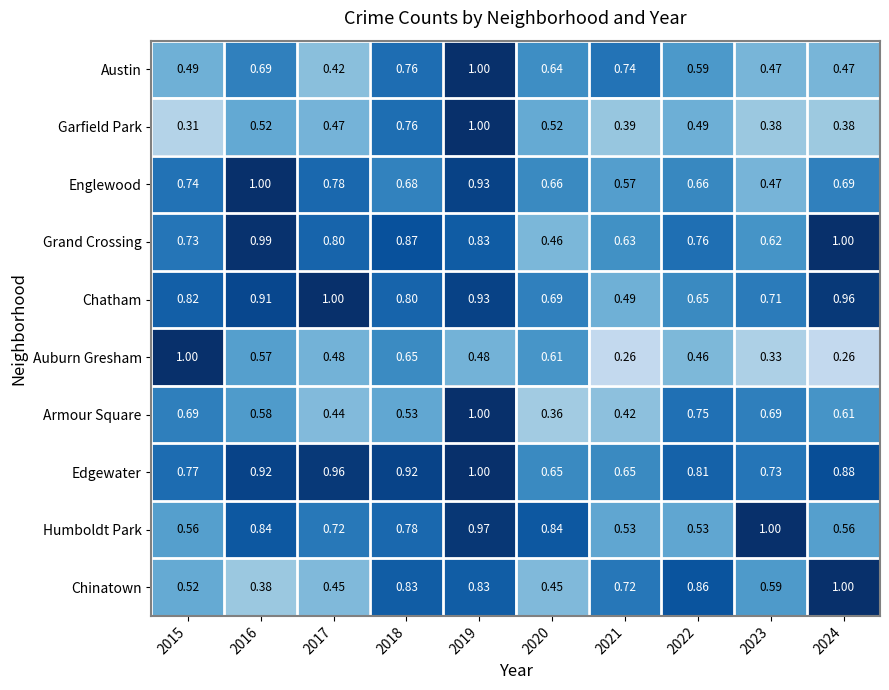

Rank the series at 2022 from highest to lowest value.

Chinatown, Edgewater, Grand Crossing, Armour Square, Englewood, Chatham, Austin, Humboldt Park, Garfield Park, Auburn Gresham